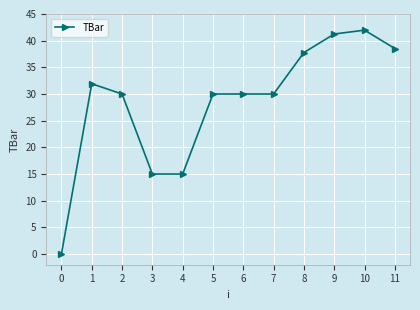

What is the sum of the values at 10 and 2?

72.0